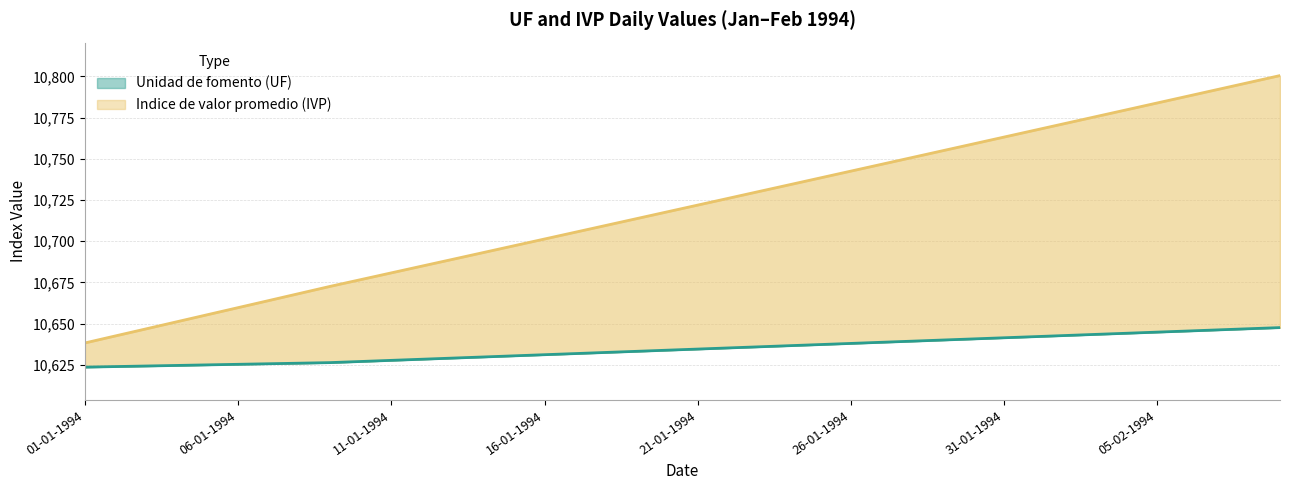

What is the difference between the highest and lowest values at 19-01-1994?

80.5